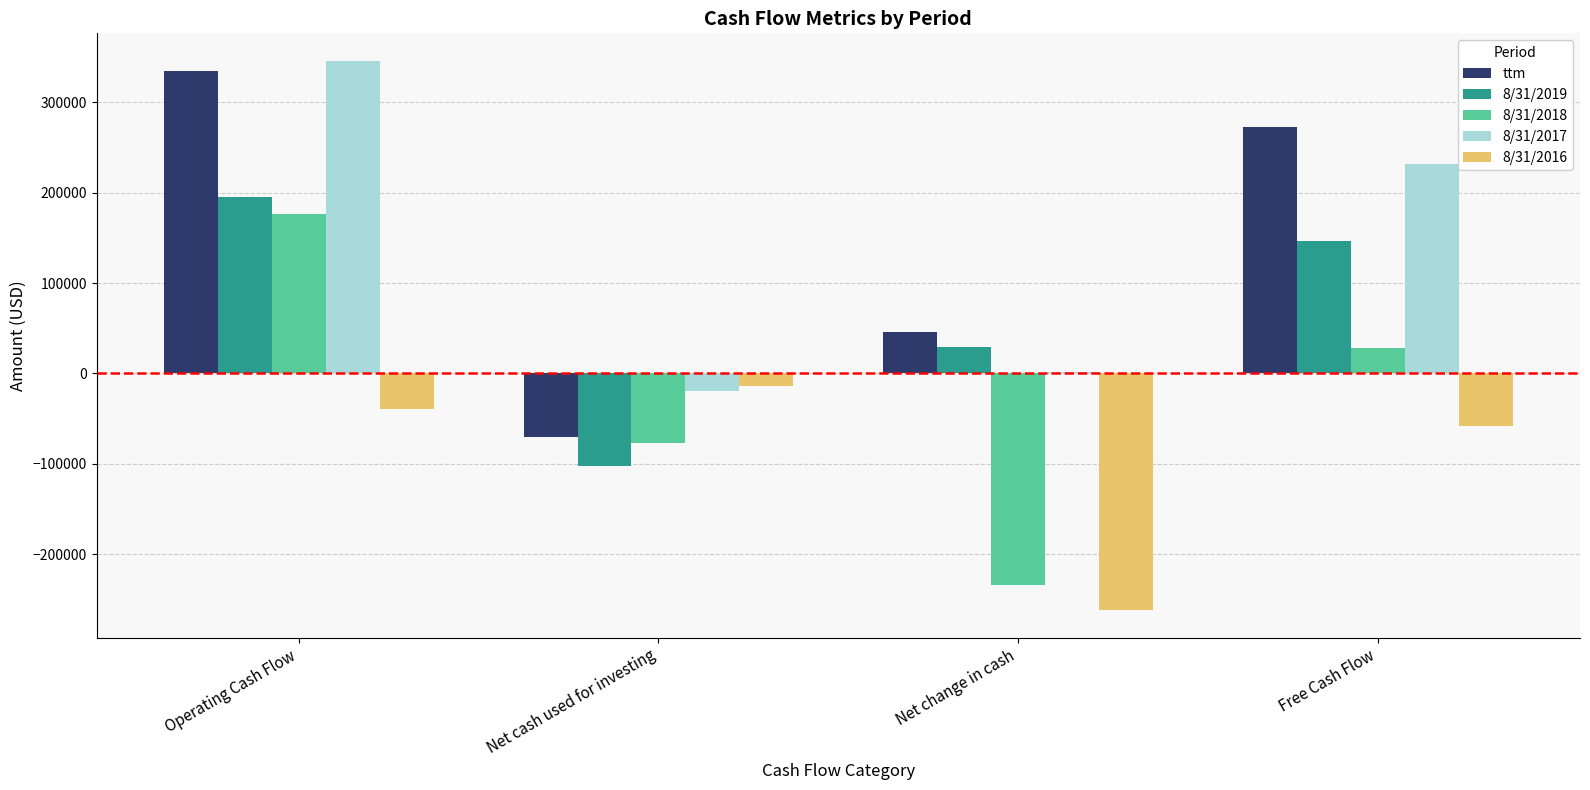

How many data points does each series have?

4